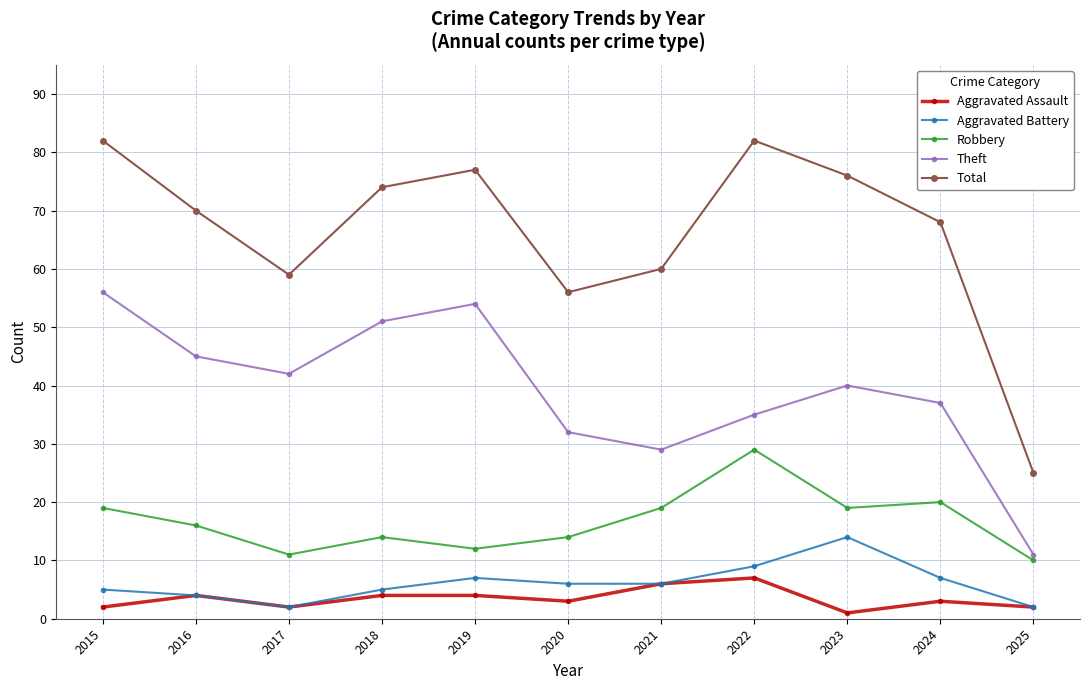

True or false: Theft and Aggravated Assault cross at least once.

False